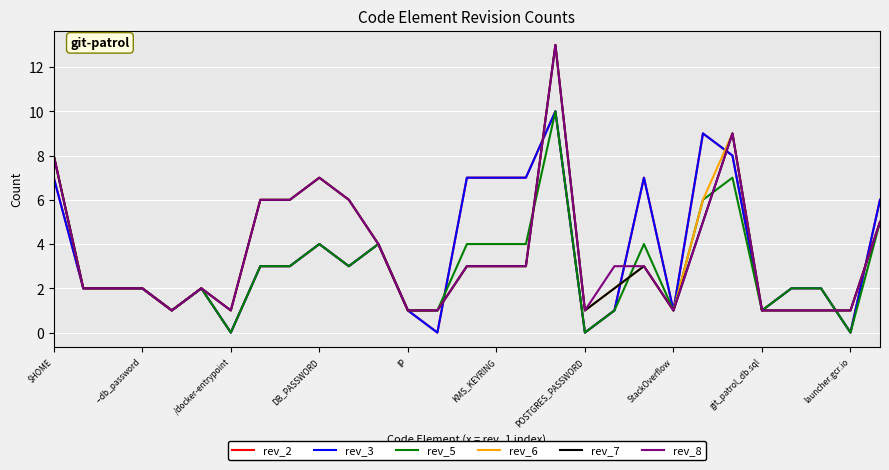

Does the chart have visible grid lines?

Yes